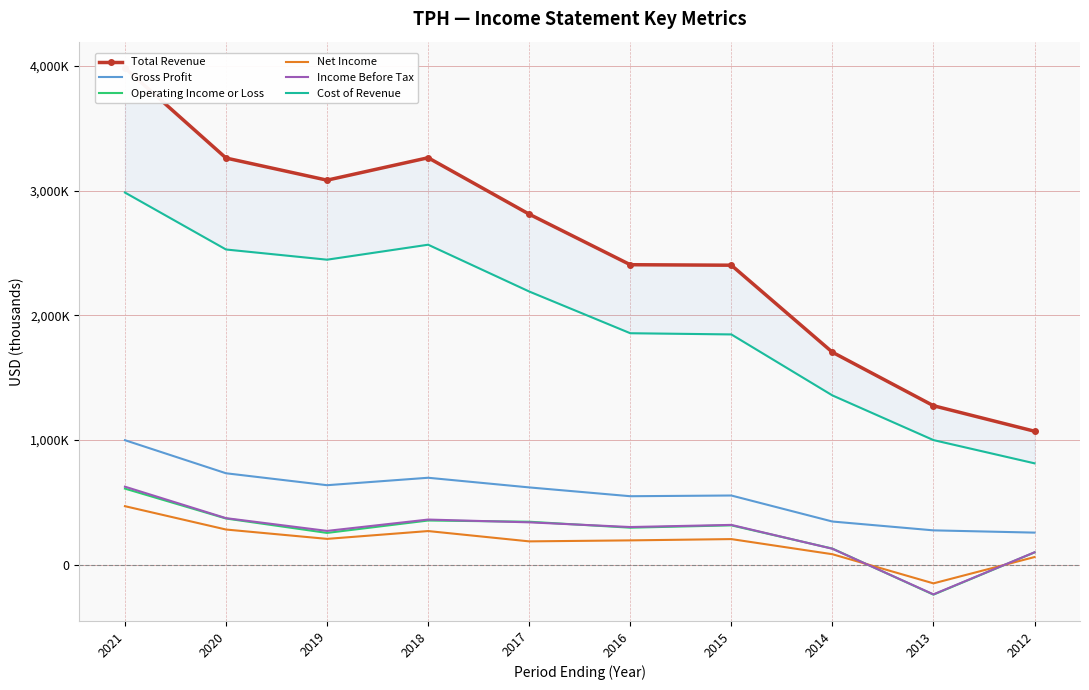

Which category has the lowest value in the Gross Profit series?

2012